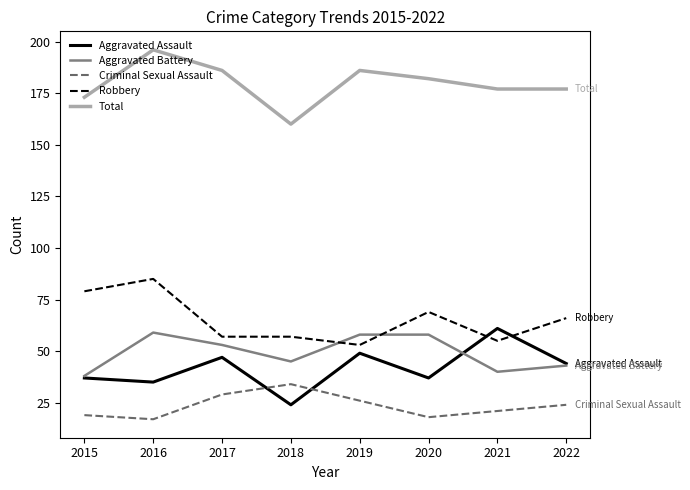

What is the sum of all Robbery values?

521